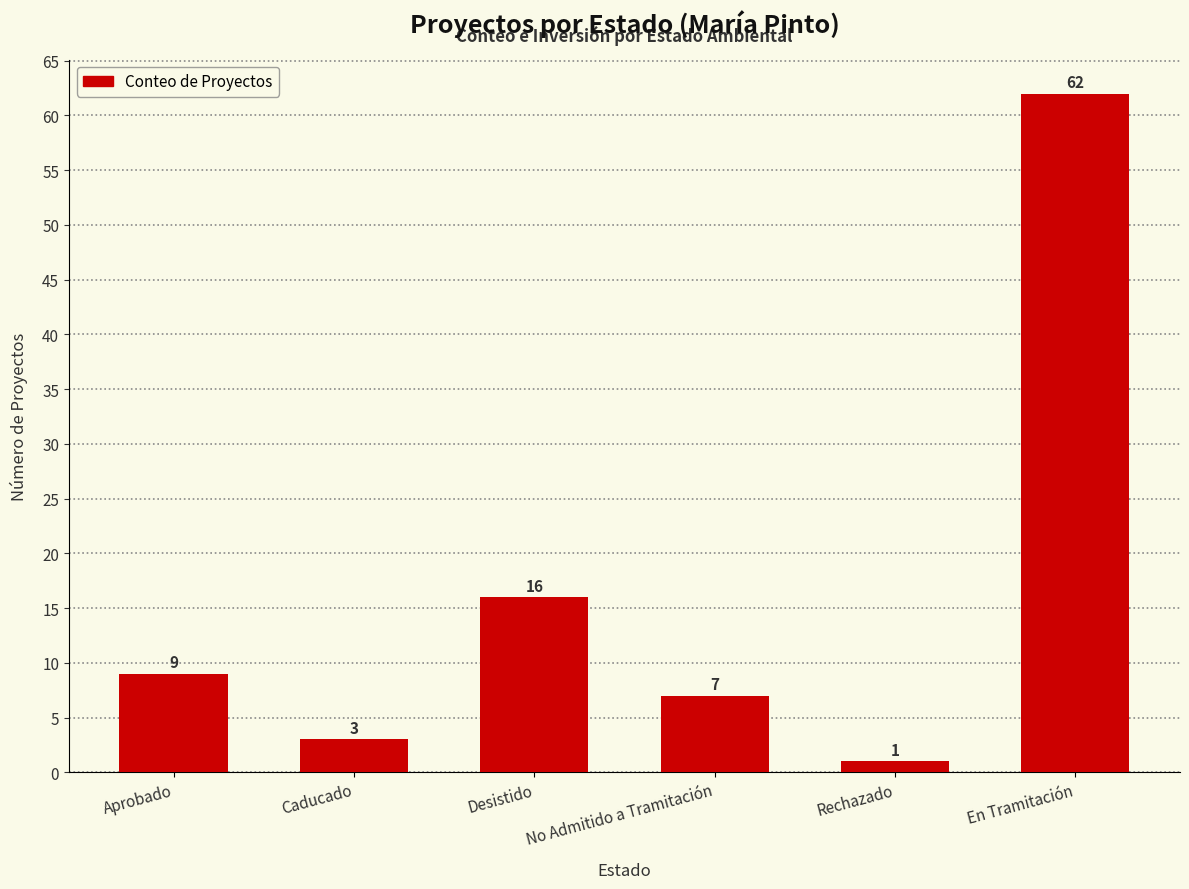

At which category does the chart reach its minimum across all series?

Rechazado